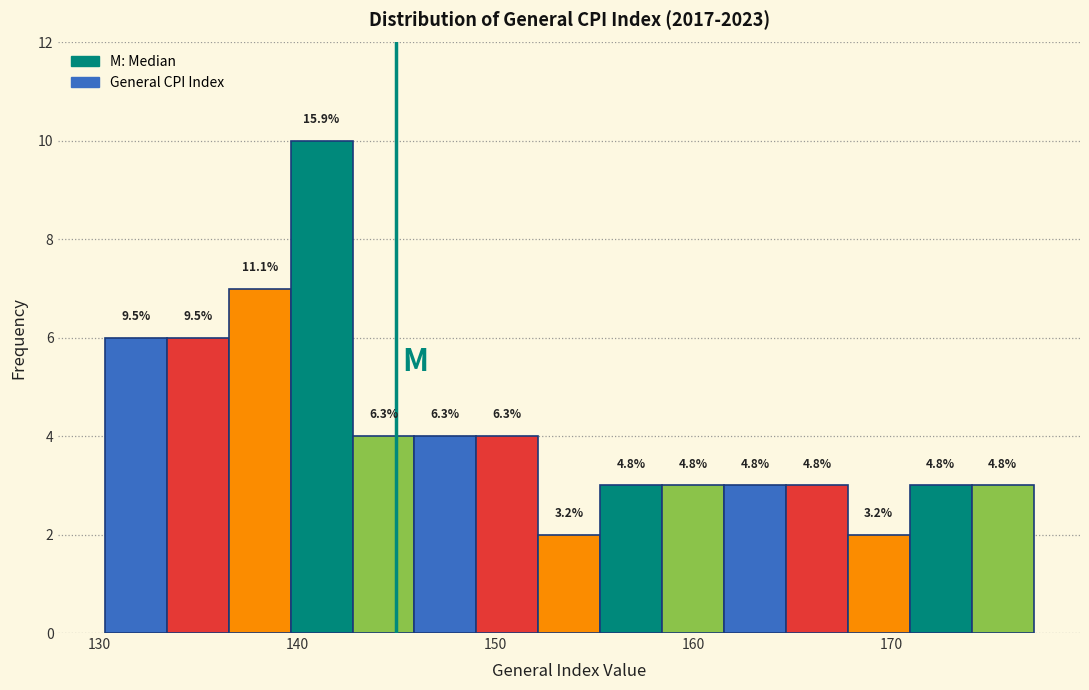

Read against the x-axis, roughly where is the centre of the tallest bar?

141